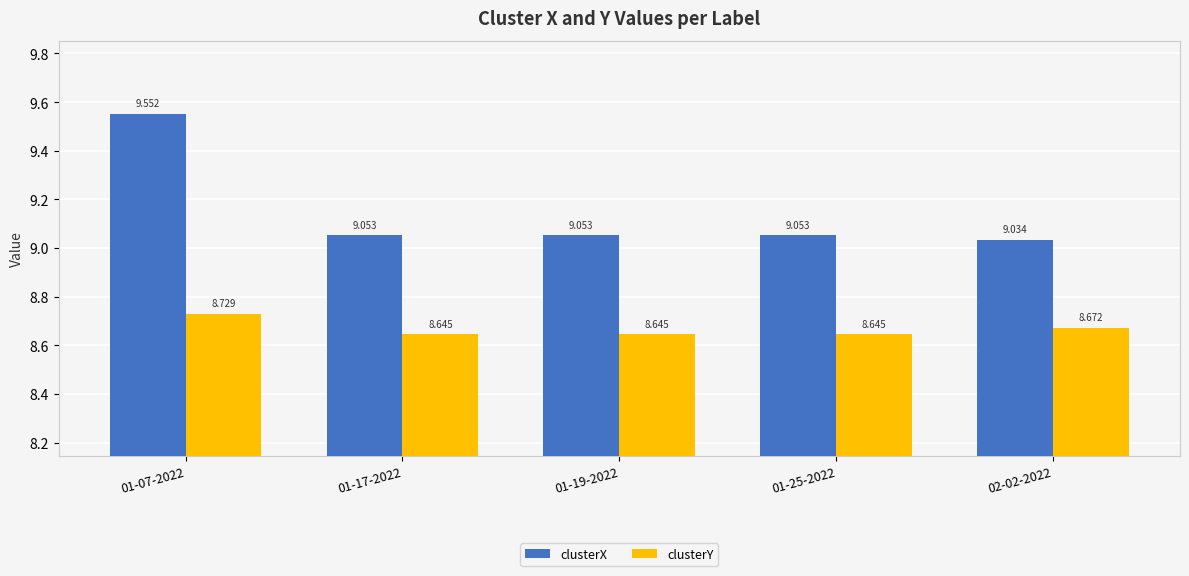

At which category does the chart reach its peak across all series?

01-07-2022